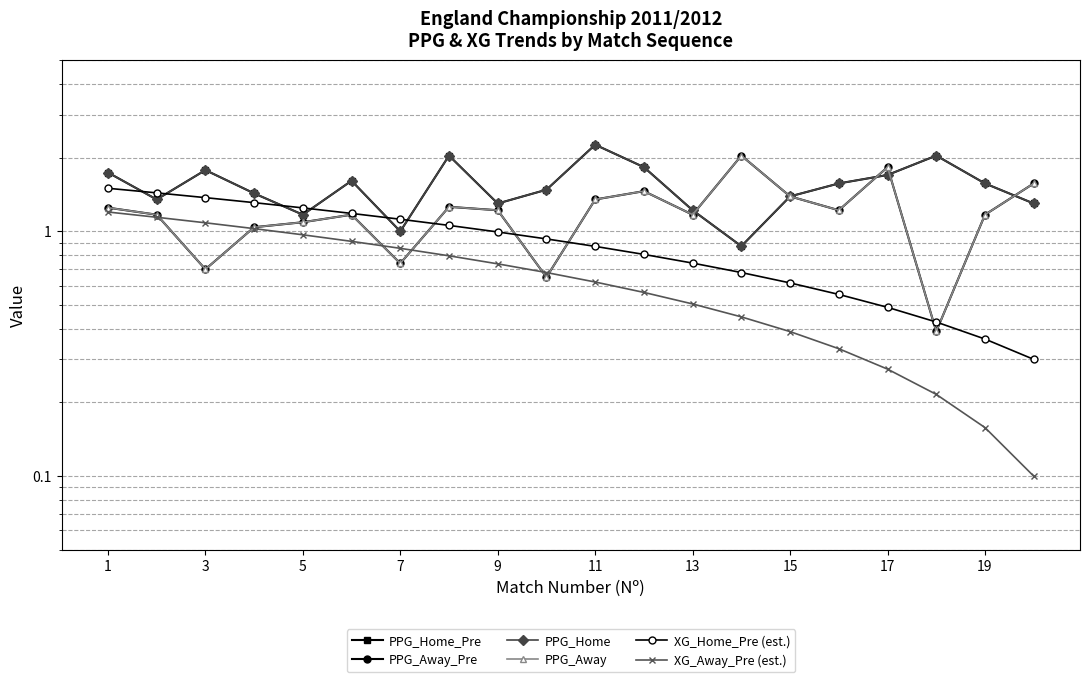

True or false: PPG_Home_Pre and PPG_Home cross at least once.

False